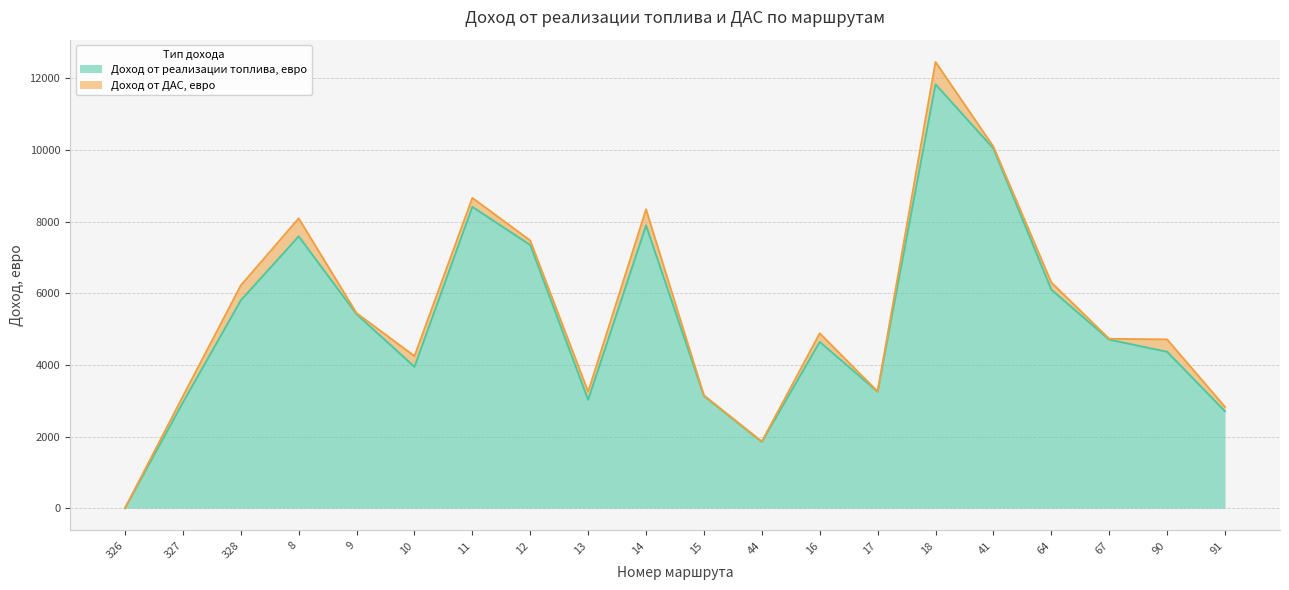

How many data points are less than 4704?

10